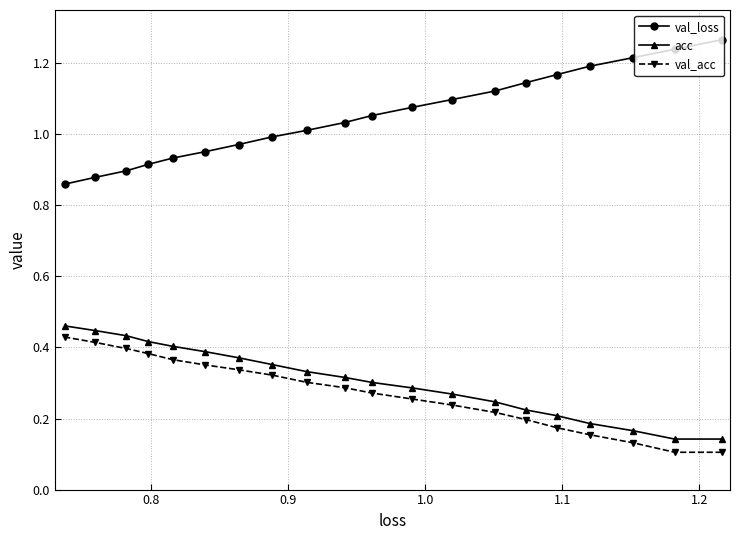

Which series has the largest total across all categories?

val_loss